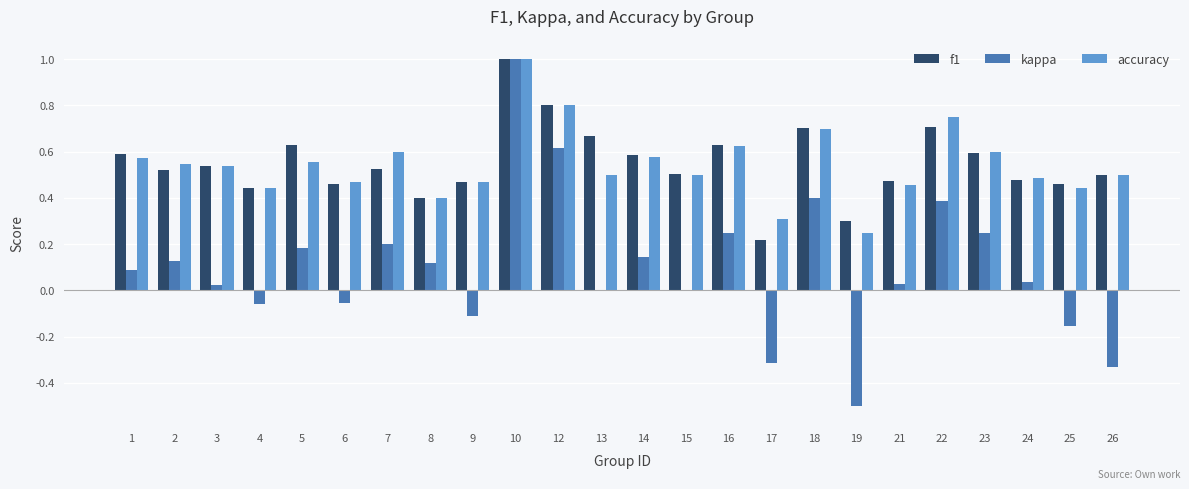

What is the maximum value shown in the chart?

1.0